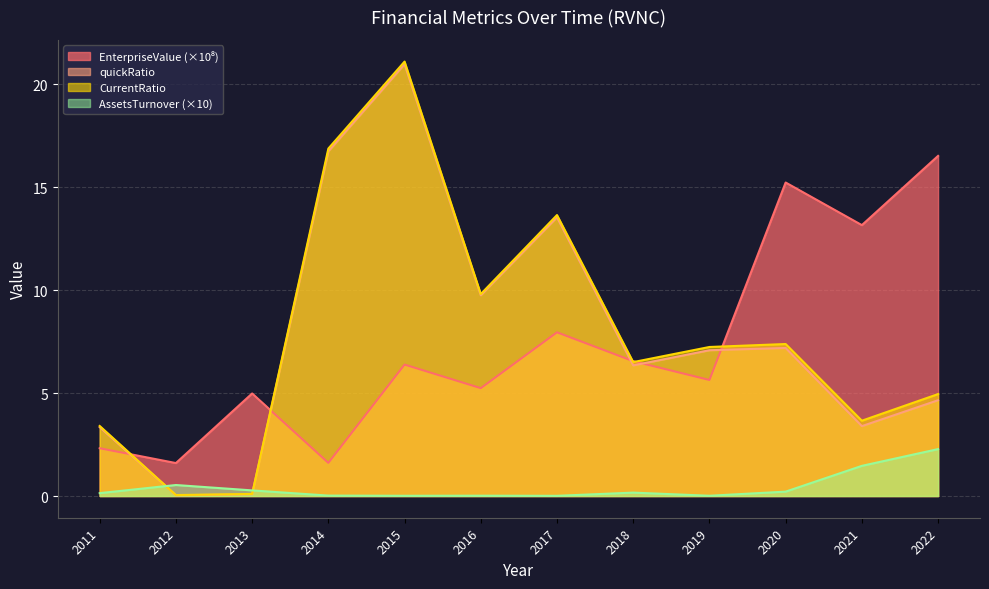

True or false: EnterpriseValue has more than 0 interior local peaks.

True